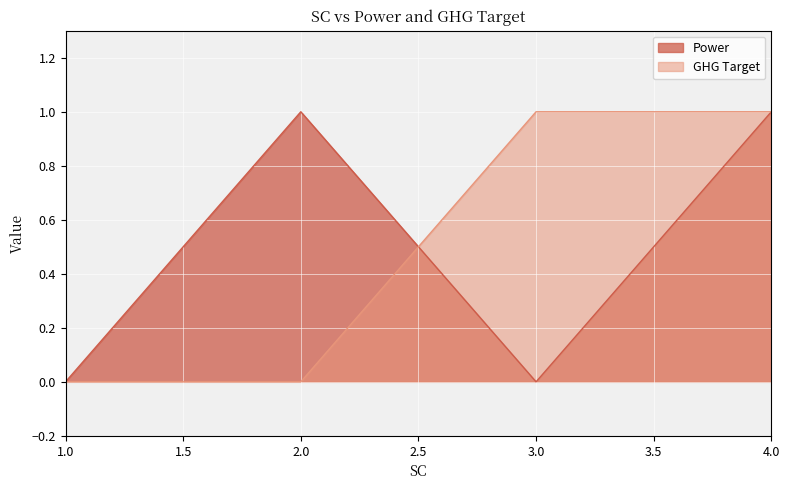

True or false: GHG Target has more than 0 interior local peaks.

False